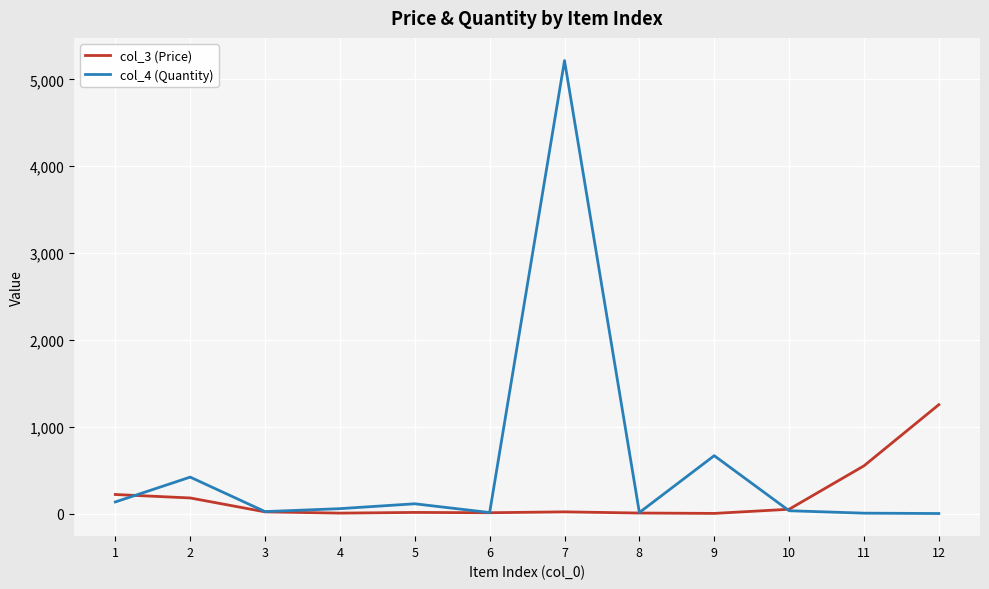

What is the spread (max minus min) of values at 1?

86.0